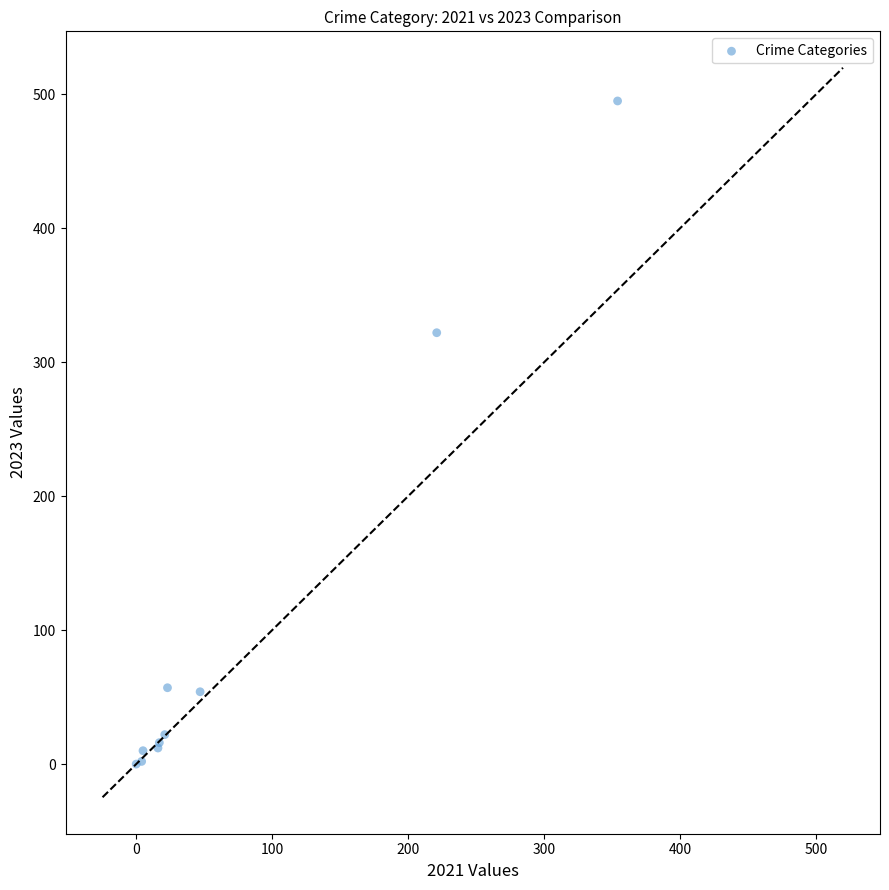

What Y value in the scatter plot is closest to 247?

322